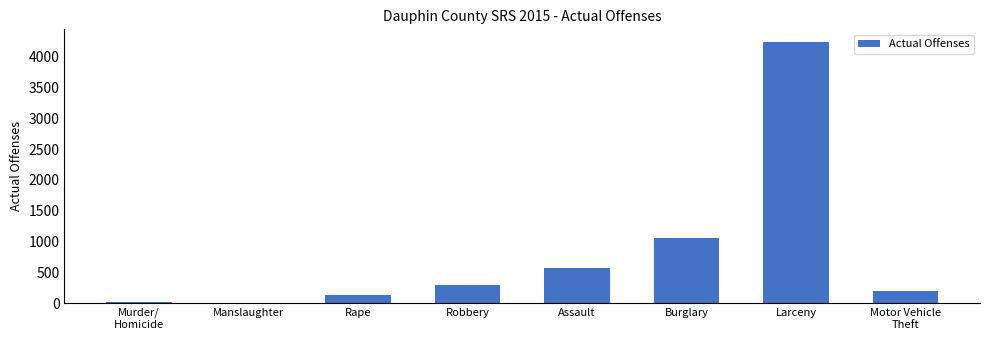

Where is the data nearest to the value 2116?

Burglary